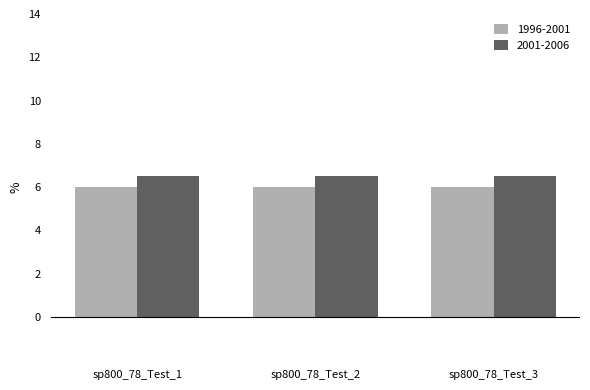

Is it true that 1996-2001 equals 11.0 at sp800_78_Test_2?

False